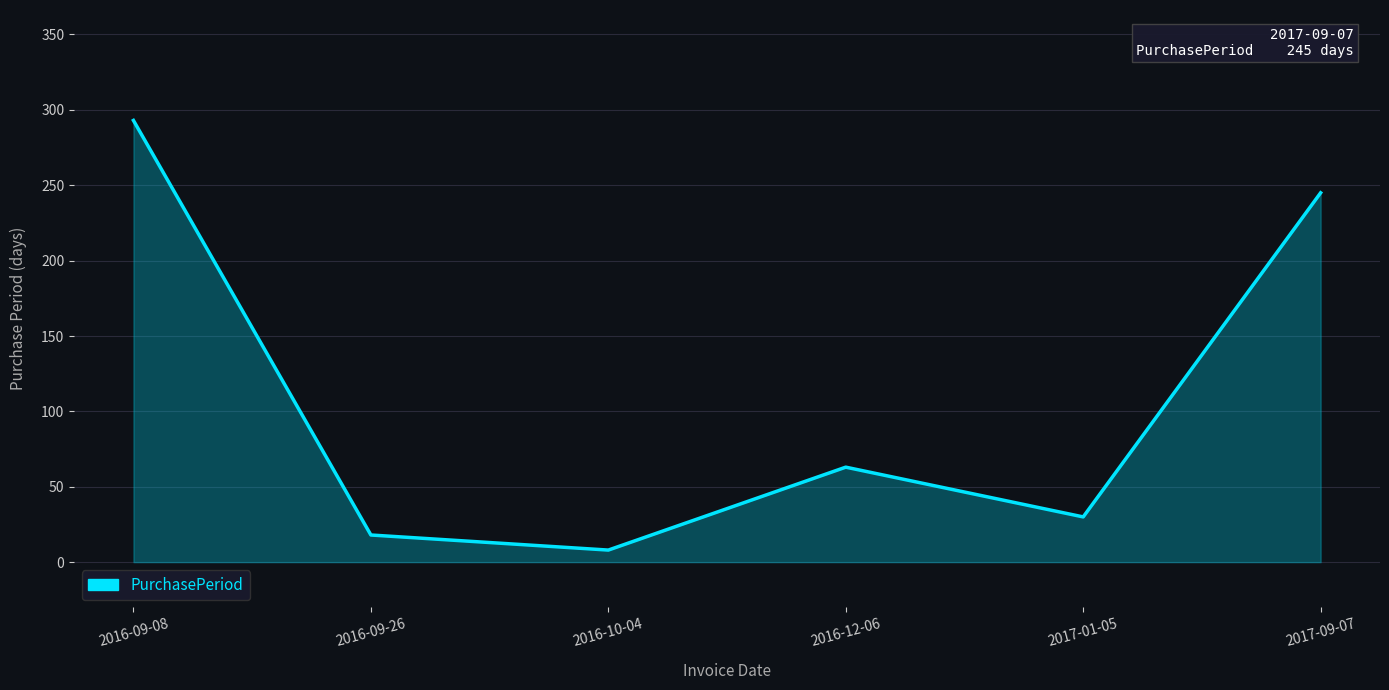

What is the maximum value shown in the chart?

293